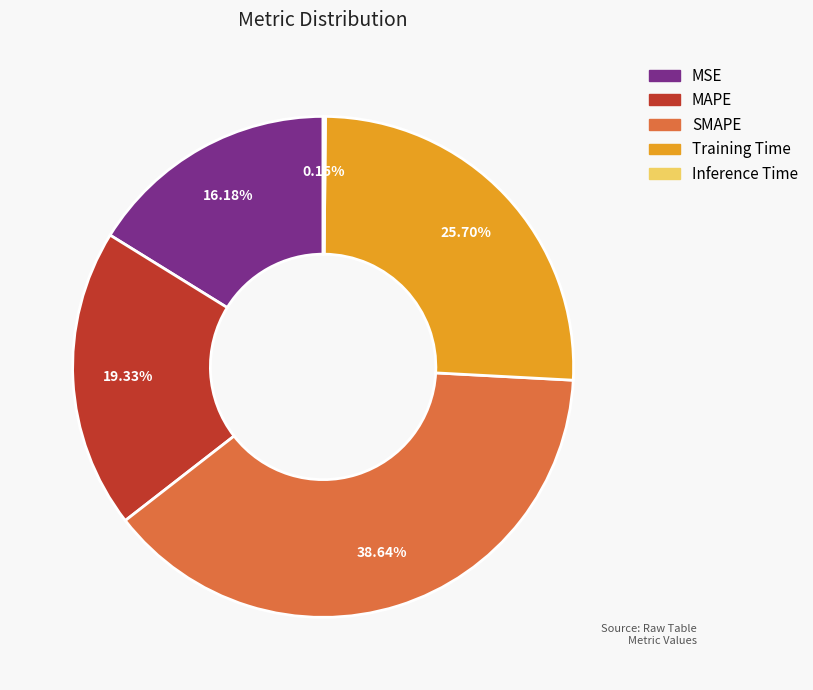

Is MAPE the majority of the pie?

No